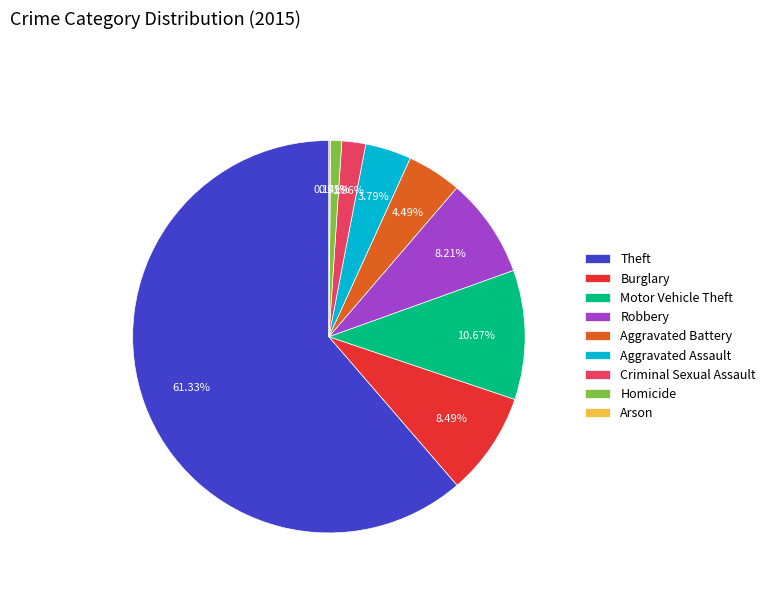

What is the ratio of the value at Theft to the value at Burglary?

7.2